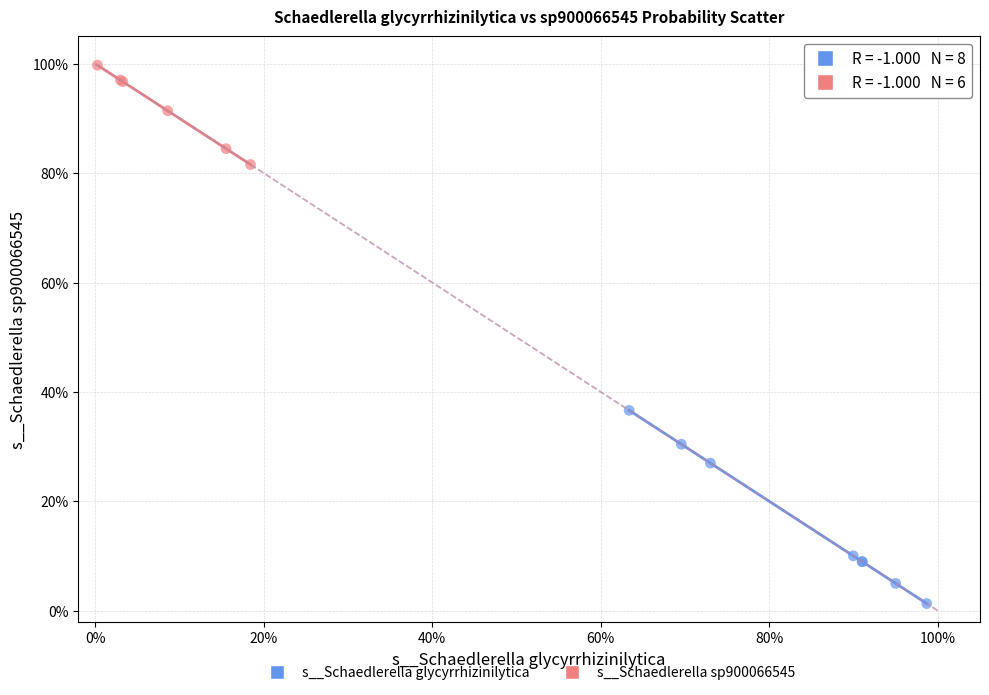

What are all the series names shown in the legend?

s__Schaedlerella glycyrrhizinilytica, s__Schaedlerella sp900066545